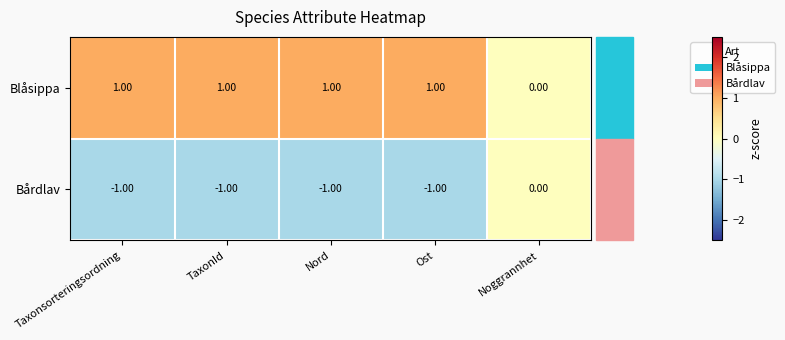

Which category has the highest value in the Bårdlav series?

Noggrannhet